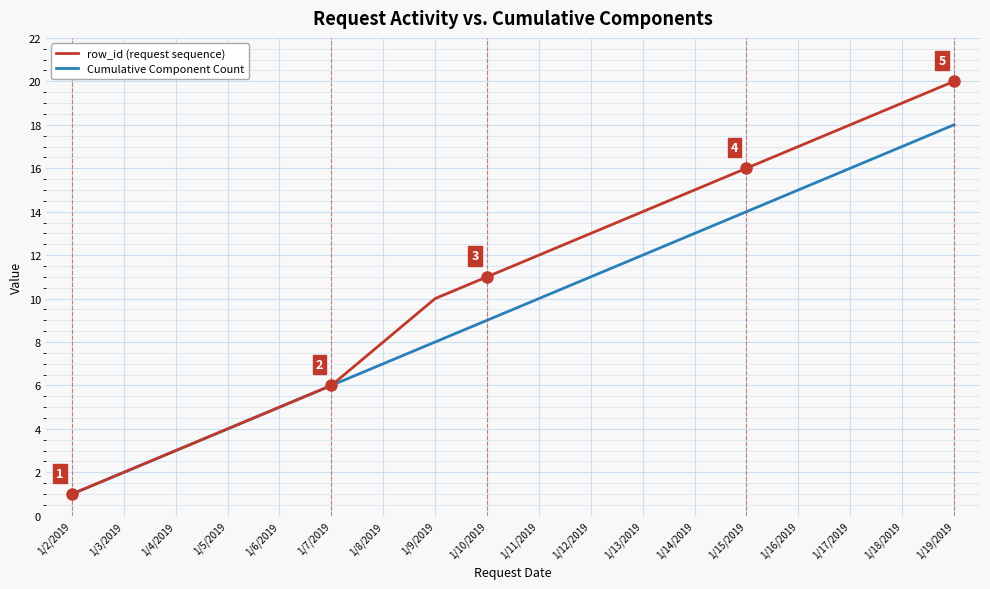

What is the maximum value for Cumulative Component Count?

18